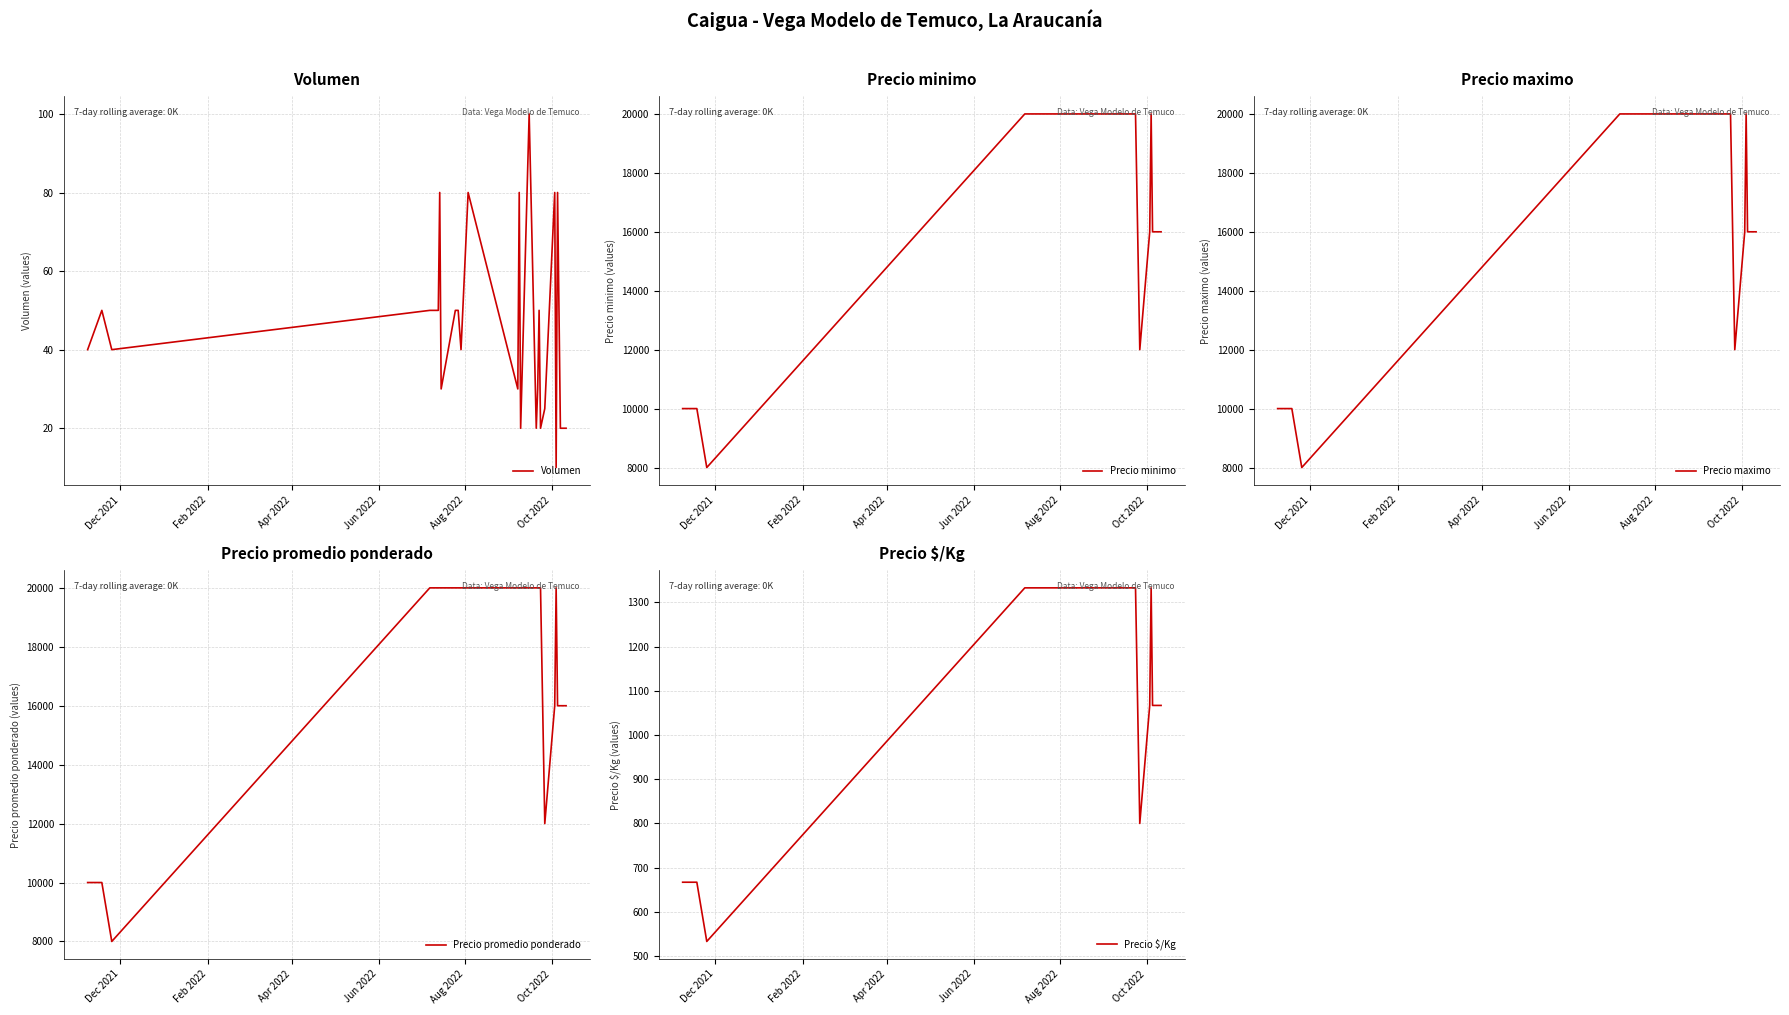

In Precio $/Kg, how many points are lower than both neighbors (excluding endpoints)?

2